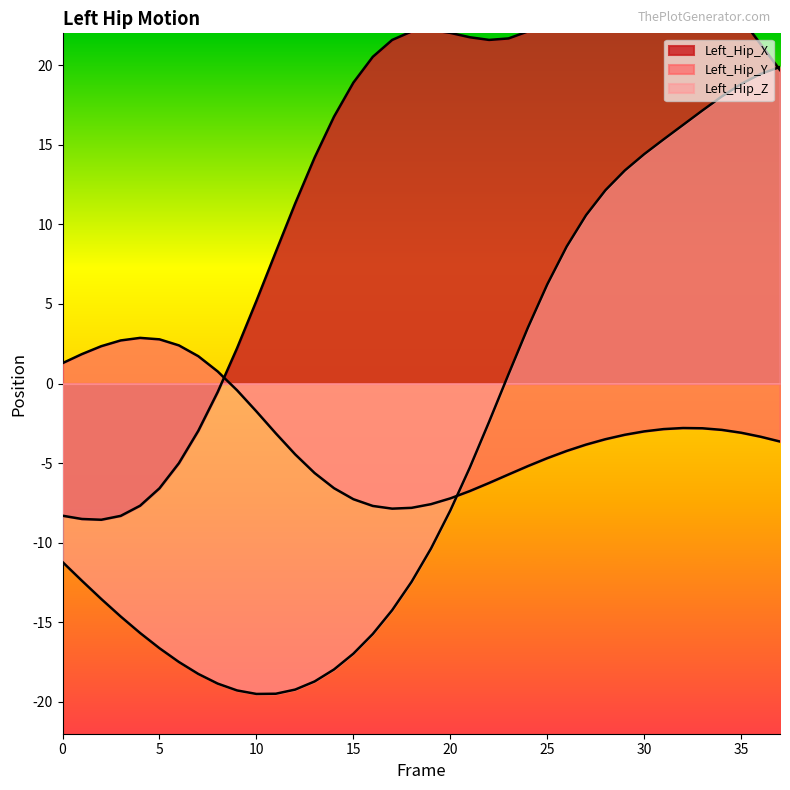

What value does the Left_Hip_Z series have at 2?

-13.5